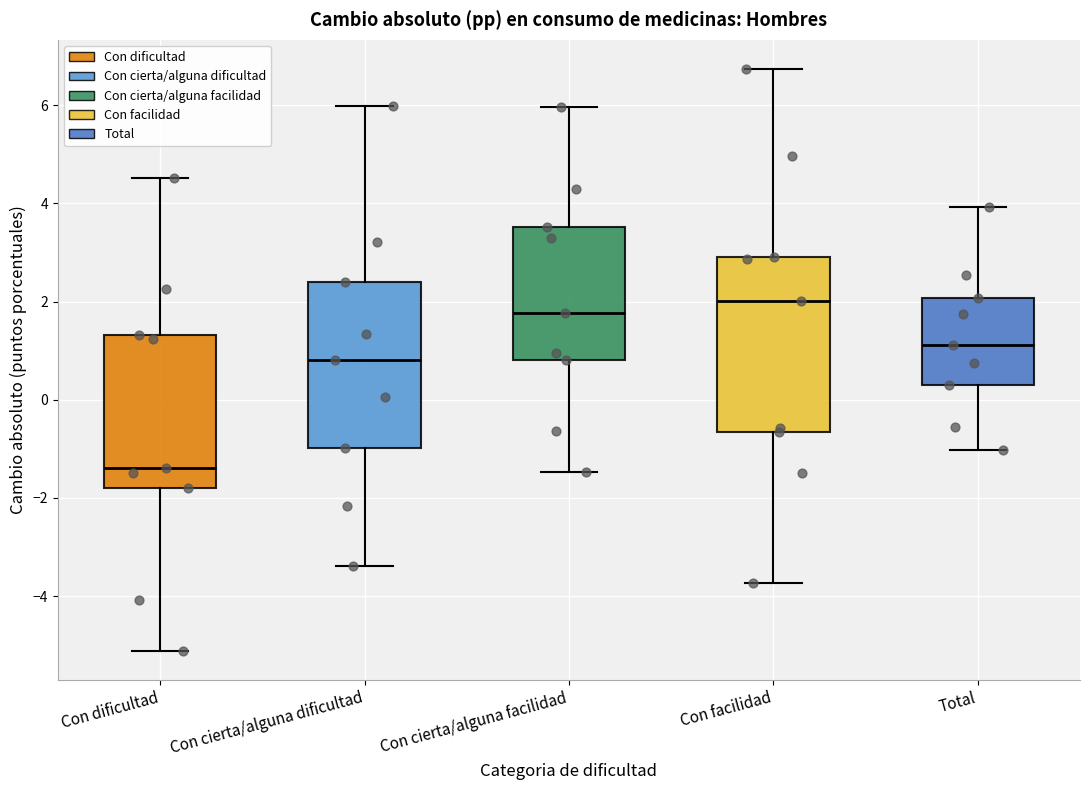

Where does the upper whisker of the box for Con dificultad end on the y-axis? The values are not printed on the chart, so give them approximately, as read against the axis.

4.6